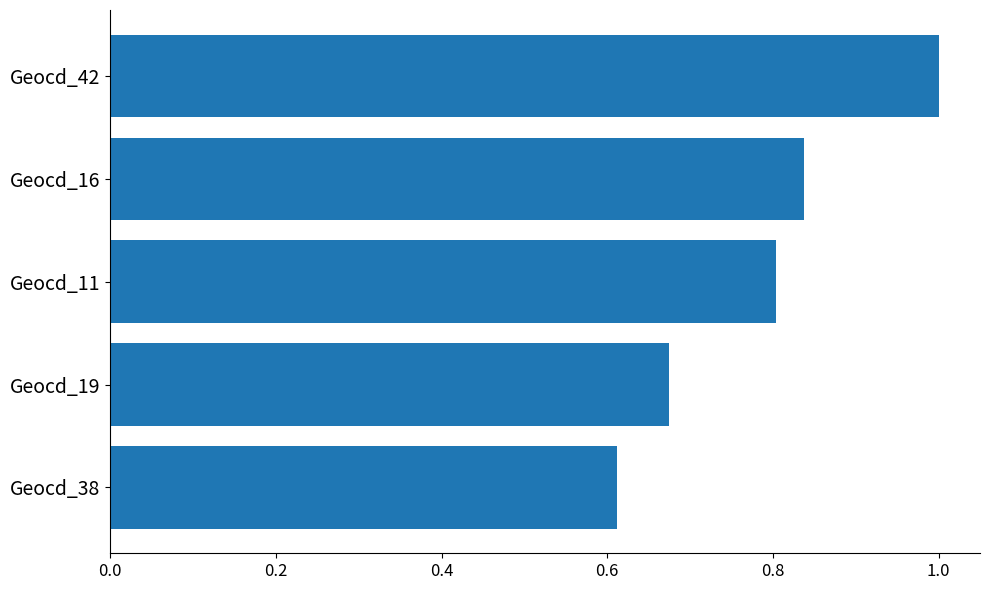

How many data points does each series have?

5